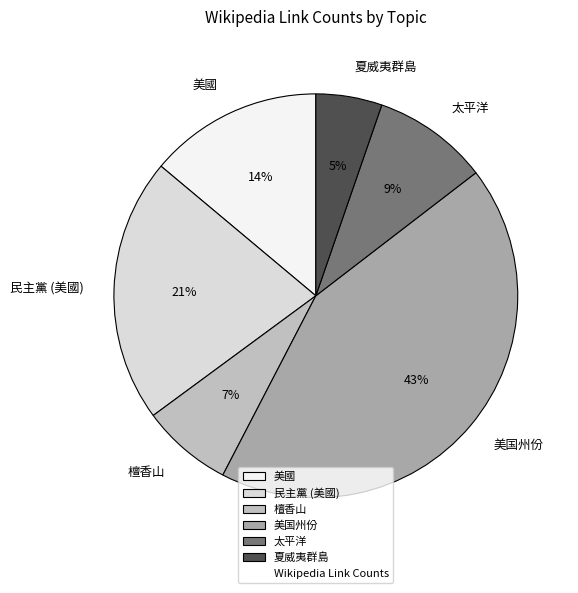

To the nearest percent, what is the difference between the largest and smallest slice percentages?

38%